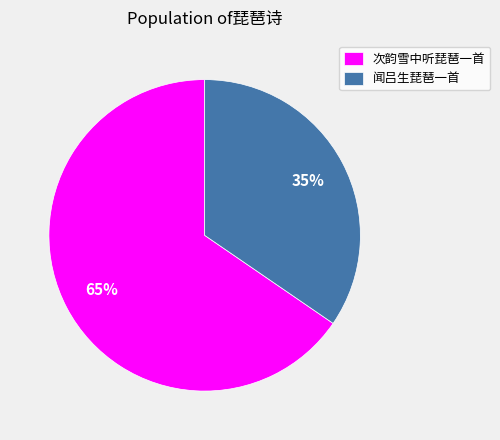

Combined, do 次韵雪中听琵琶一首 and 闻吕生琵琶一首 account for over 50%?

Yes